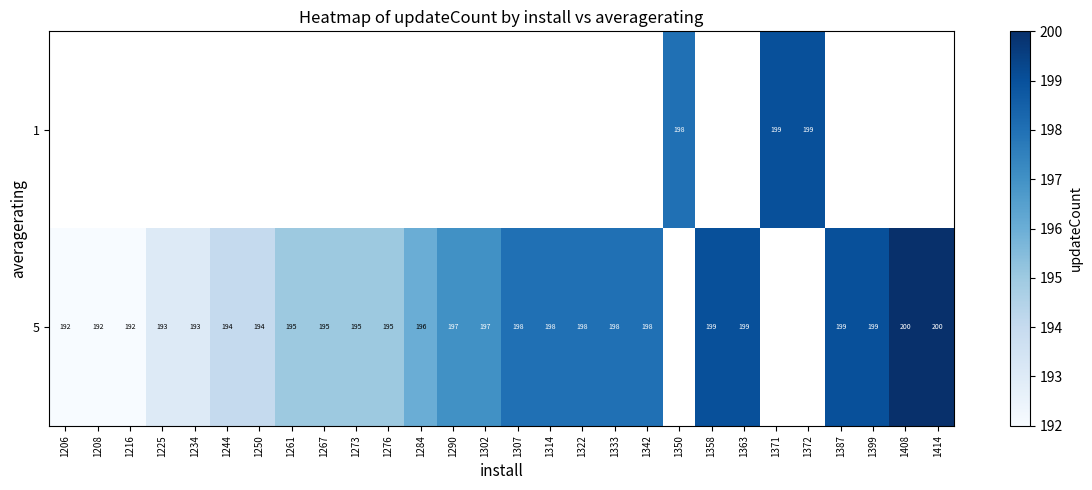

The row_1 series shows 195.0 at 1276. True or false?

True